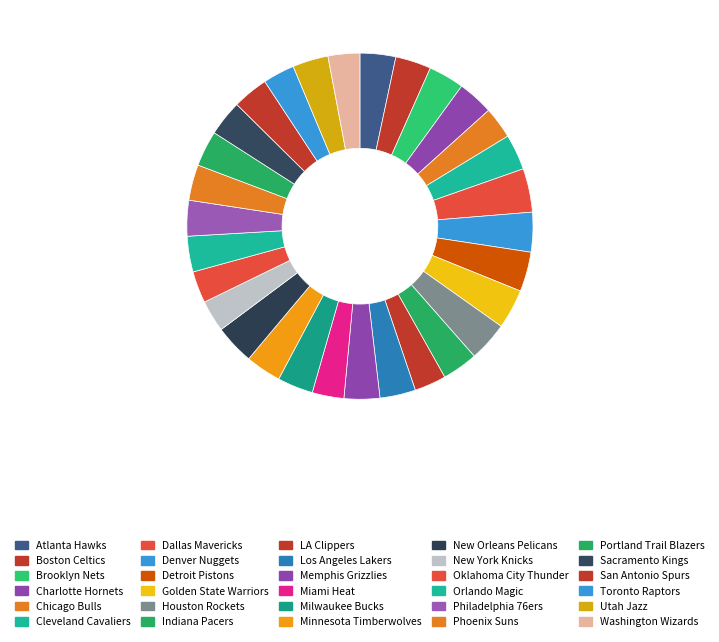

How many segments does this pie chart have?

30